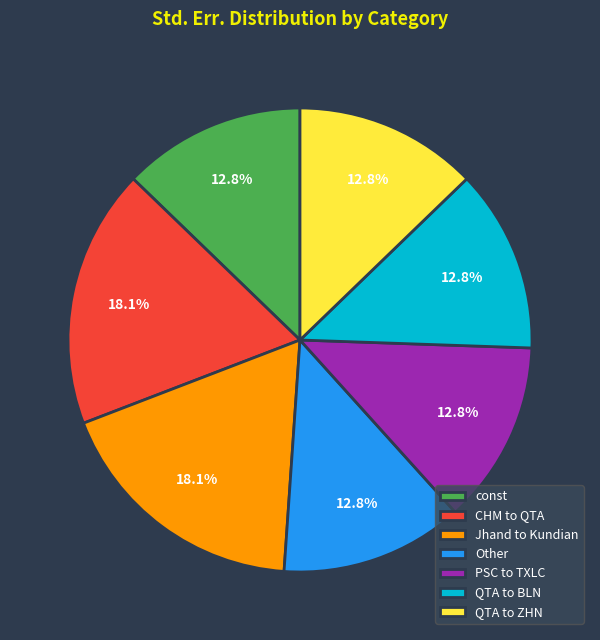

Does const represent more than half of the total?

No